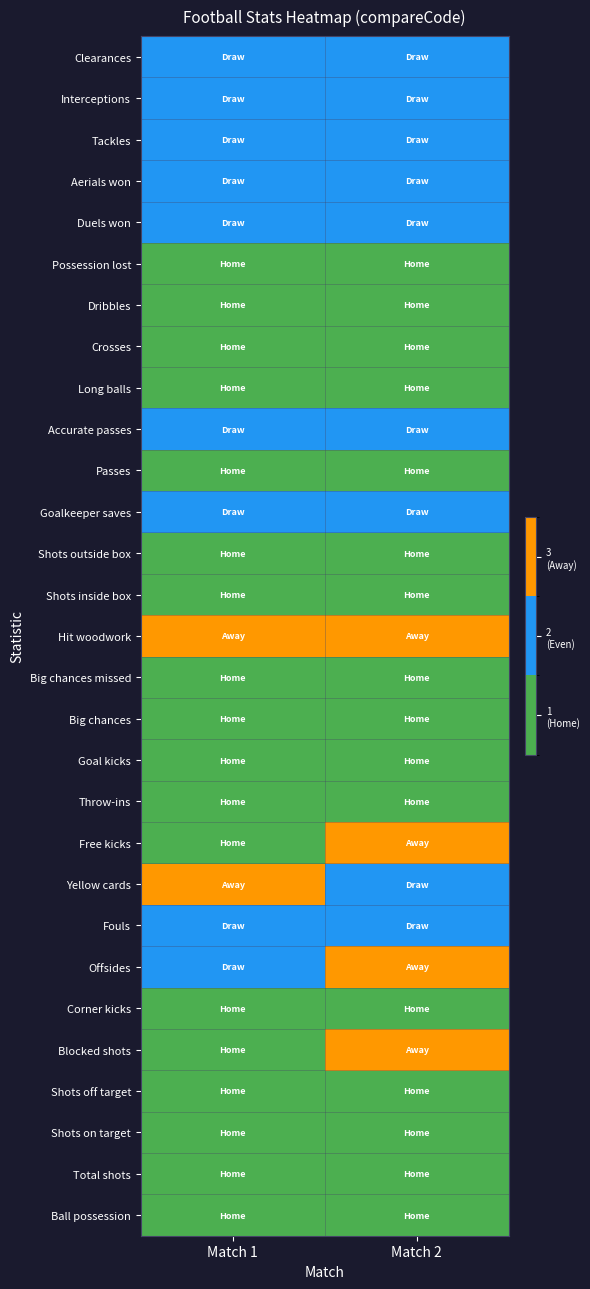

What is the minimum value shown in the chart?

1